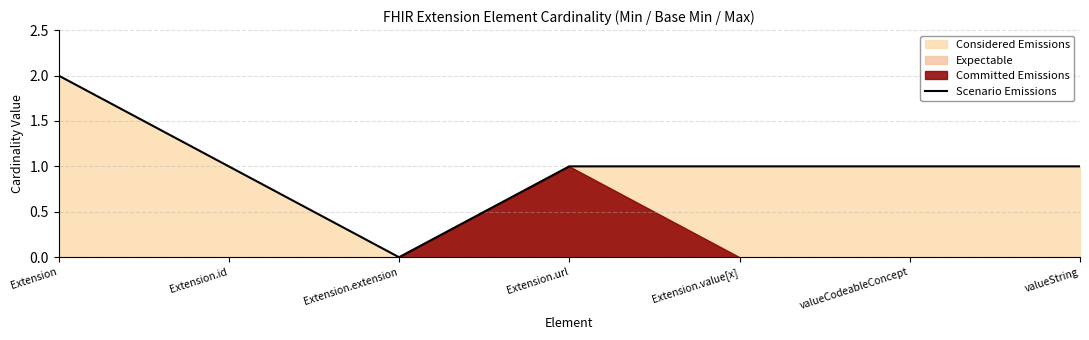

Count the number of categories in the chart.

7